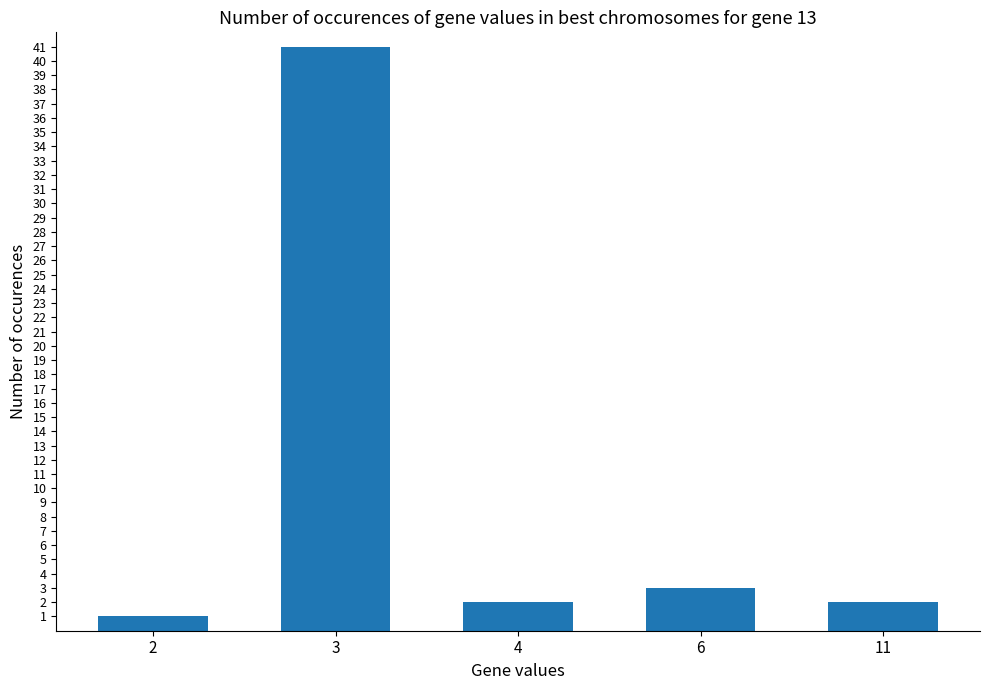

What is the greatest value displayed?

41